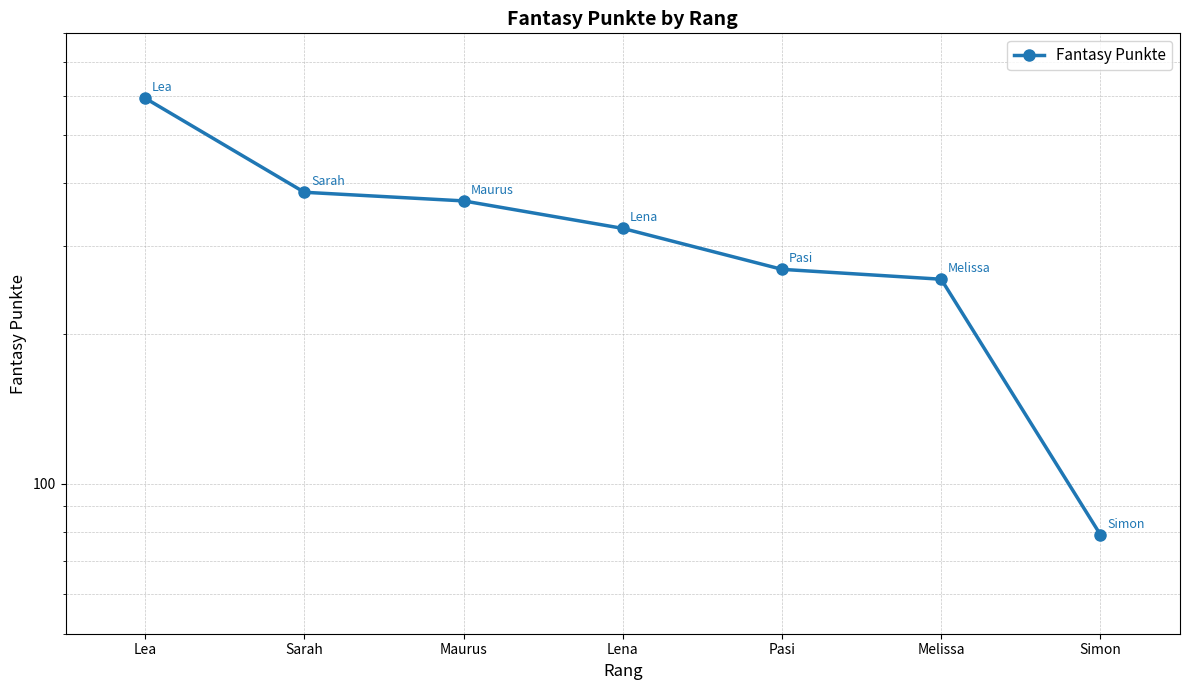

List the labels in order of value, largest first.

Lea, Sarah, Maurus, Lena, Pasi, Melissa, Simon